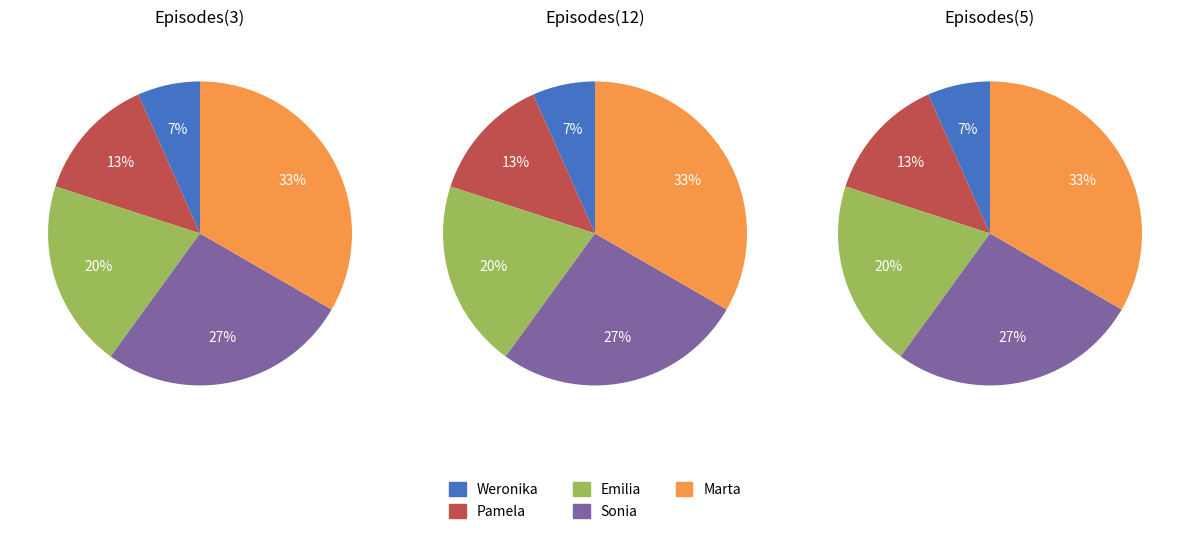

How many slices are in this pie chart?

5